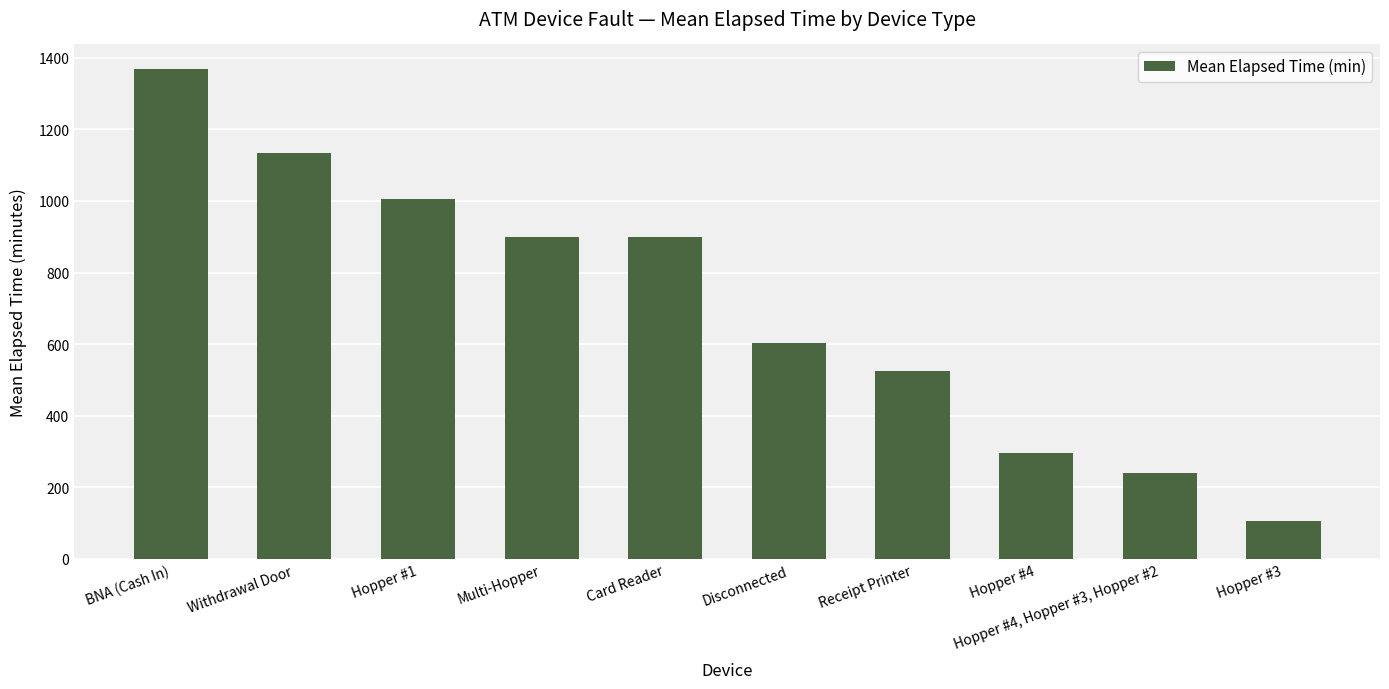

At which label is the value closest to 736?

Disconnected